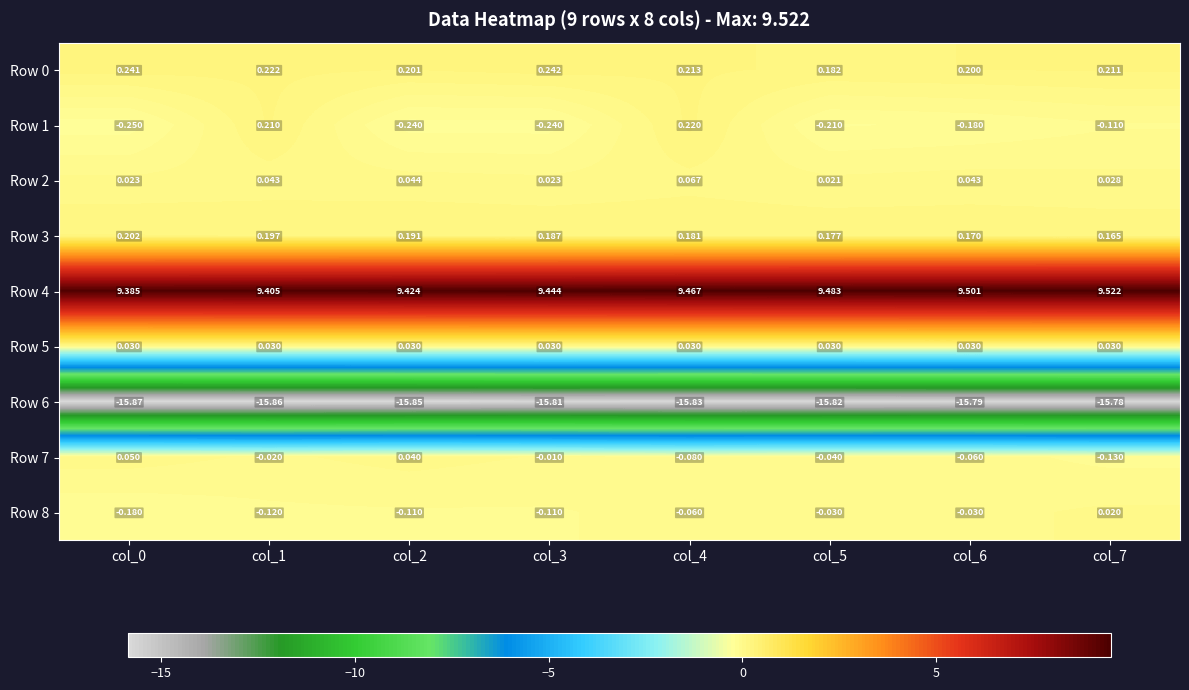

Which series has the largest total across all categories?

Row 4